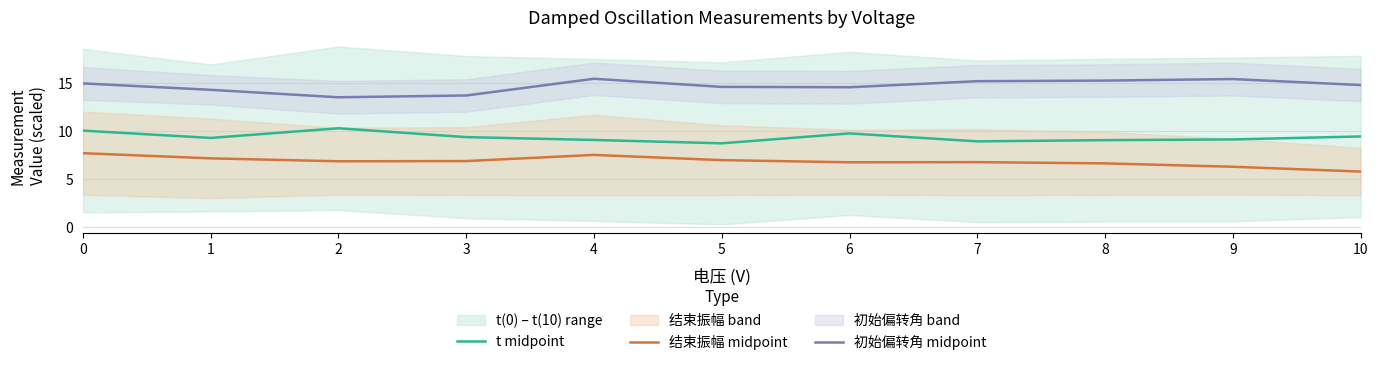

What is the difference between the second highest and second lowest values in the 初始偏转角 midpoint series?

1.7